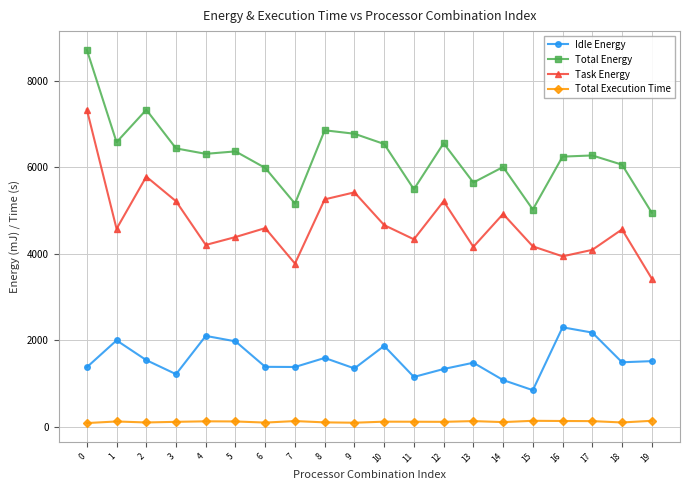

Is it true that Idle Energy equals 2001.2 at 1?

True